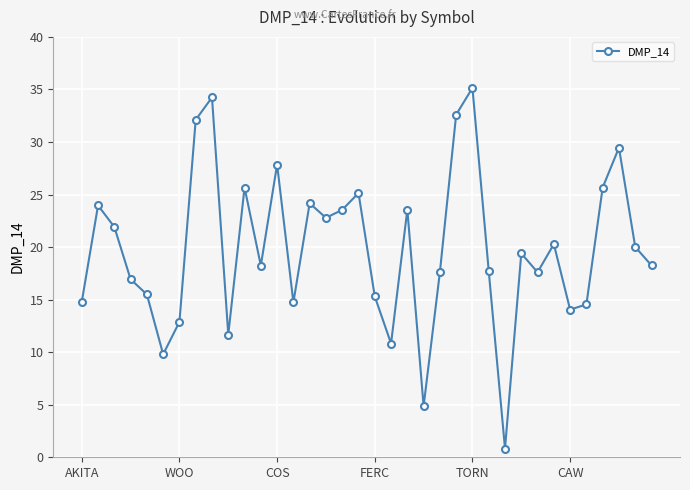

What is the greatest value displayed?

35.1